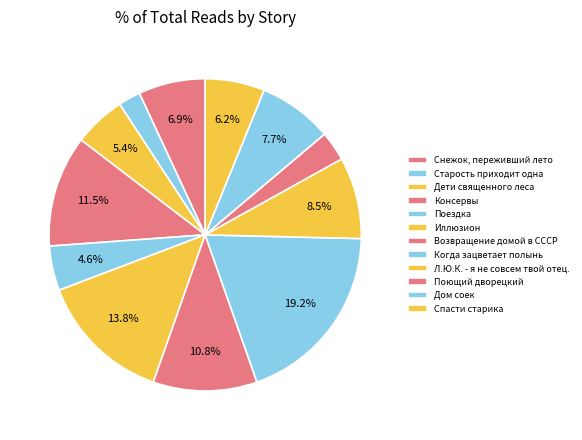

How many segments does this pie chart have?

12